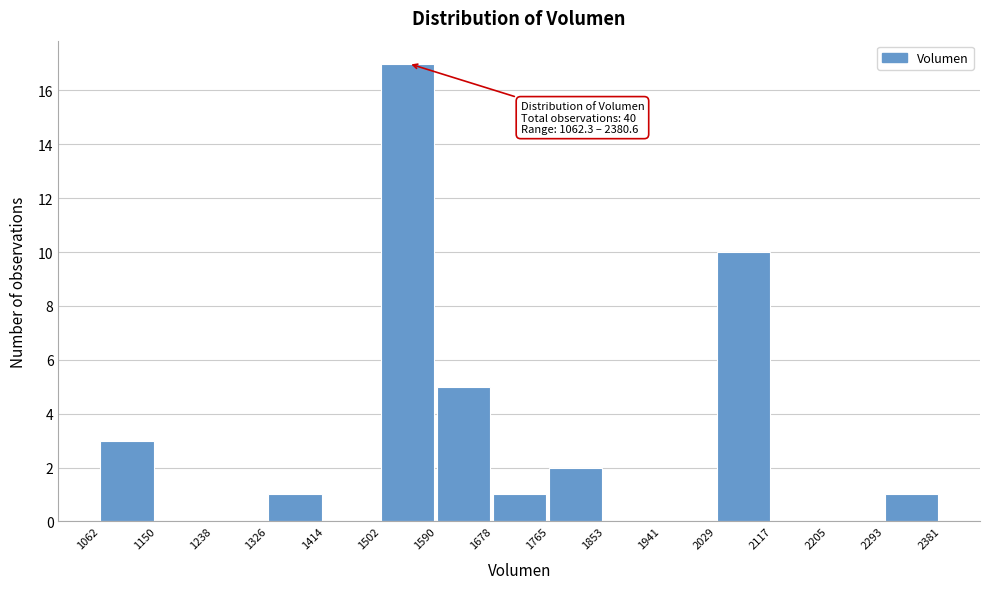

Over which range of the x-axis is the bar tallest?

1502 to 1590